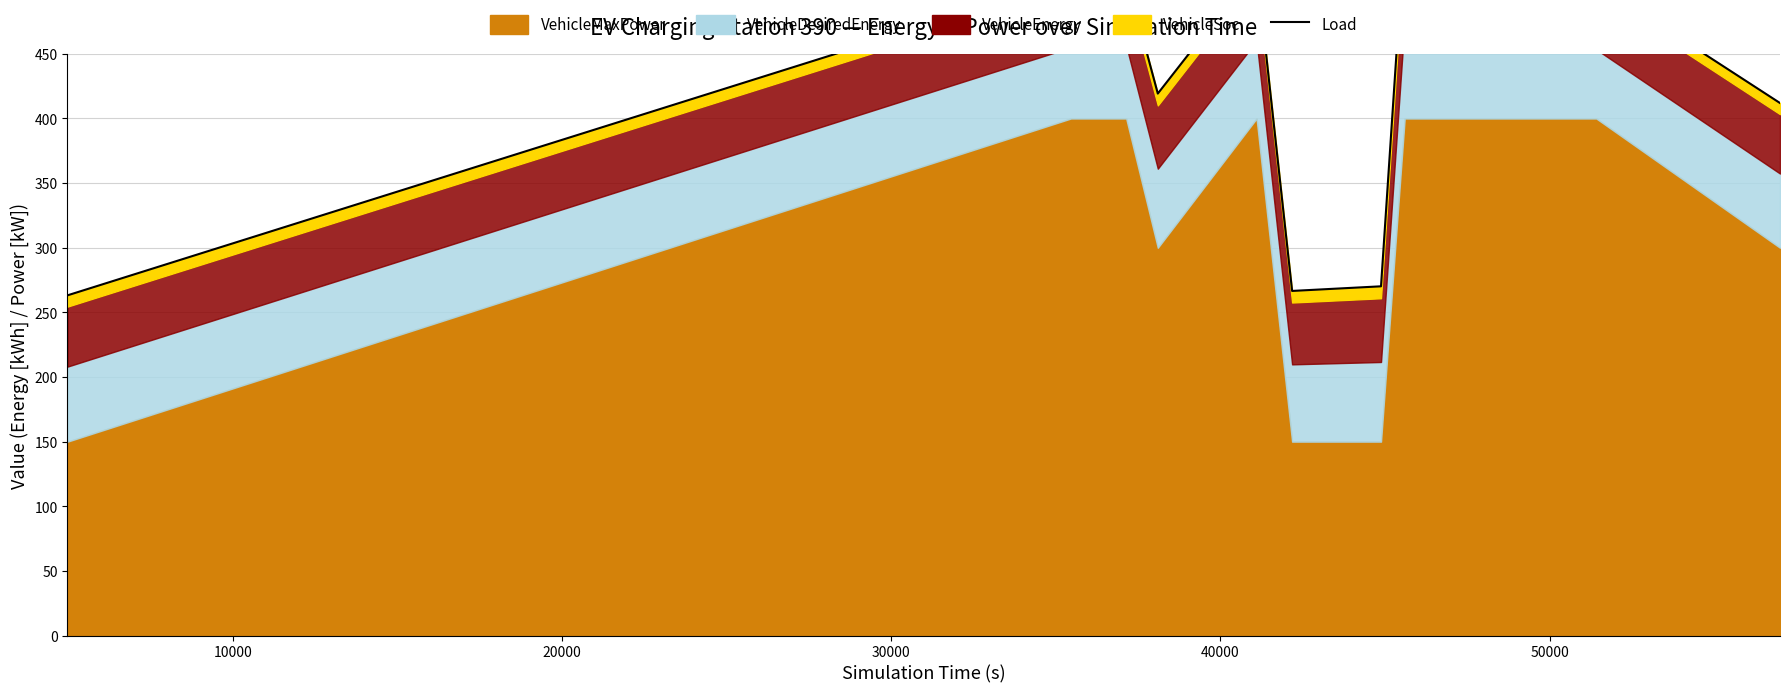

Count the number of values greater than 509.

7